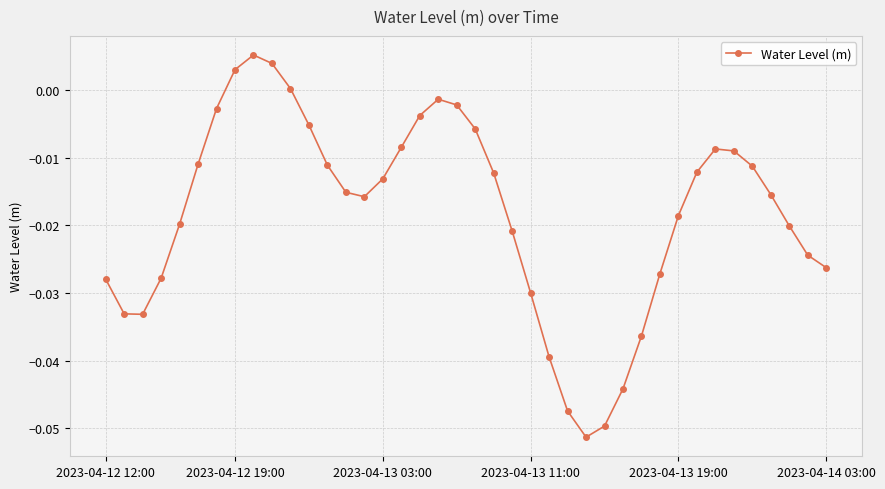

How many interior local peaks (higher than both neighbors) does the data have?

3